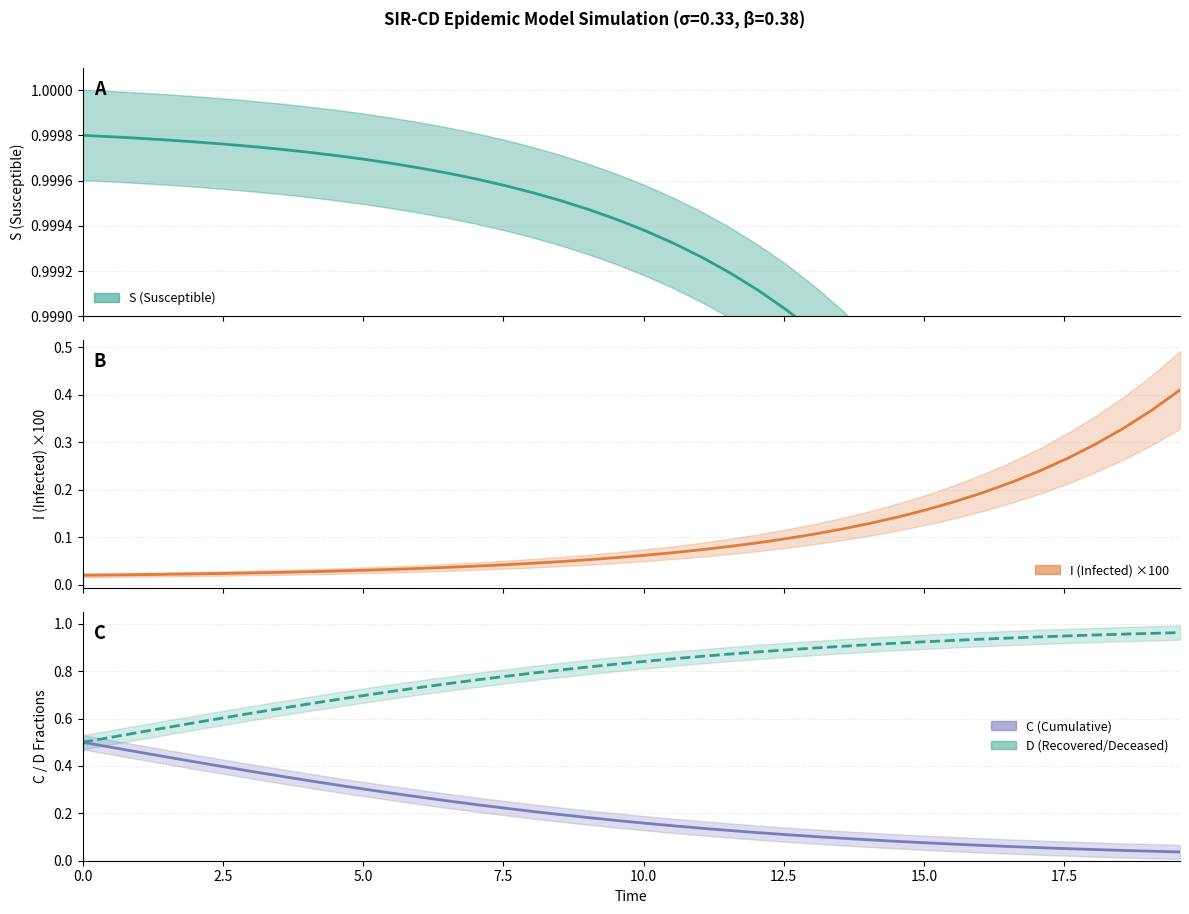

The value of I at 34 is 0.2. True or false?

True